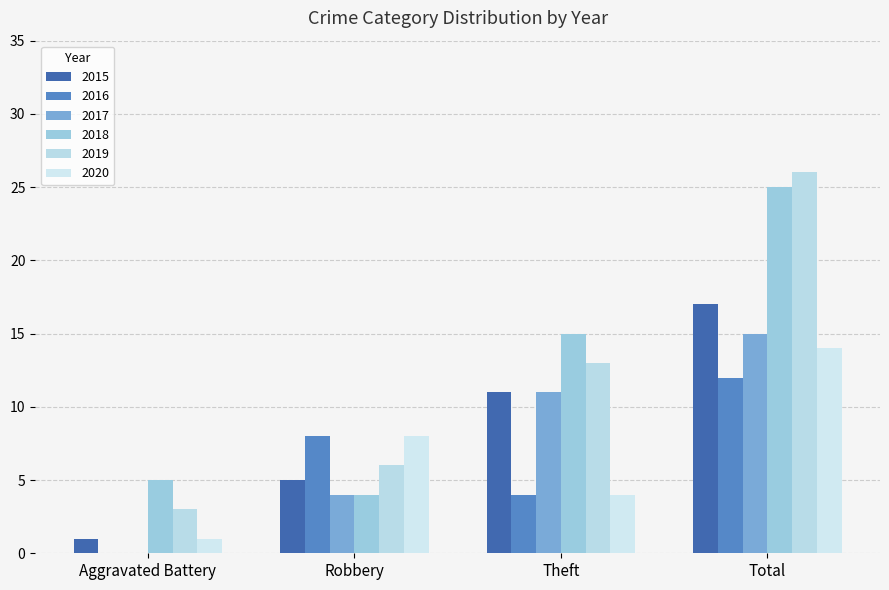

At which category is the sum across all series the highest?

Total